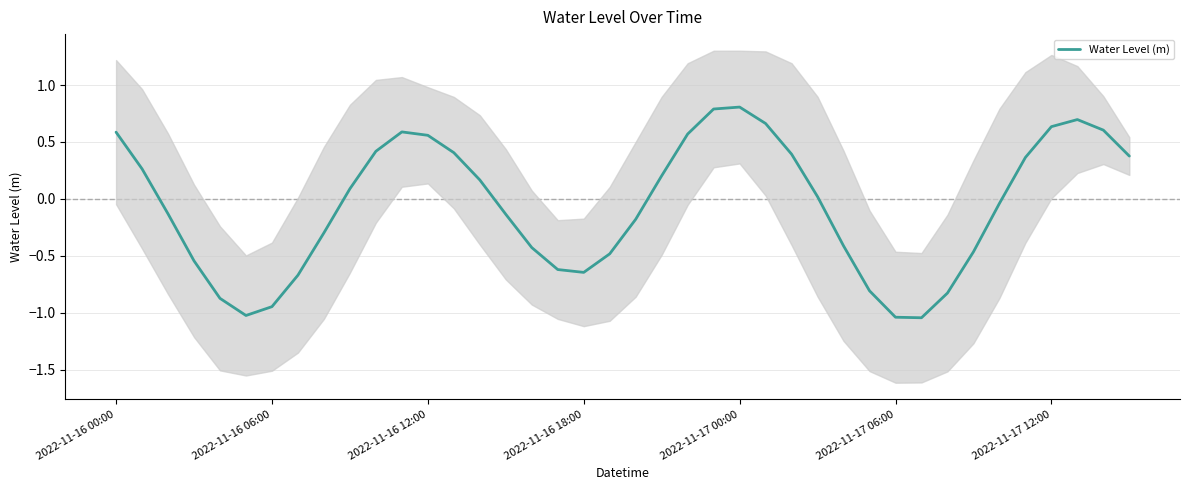

List the labels in order of value, smallest first.

31, 30, 2022-11-17 06:00, 2022-11-17 12:00, 2022-11-17 00:00, 32, 29, 7, 18, 17, 2022-11-16 18:00, 19, 33, 16, 28, 8, 20, 15, 2022-11-16 12:00, 34, 27, 9, 14, 21, 2022-11-16 06:00, 35, 39, 26, 13, 10, 12, 22, 2022-11-16 00:00, 11, 38, 36, 25, 37, 23, 24